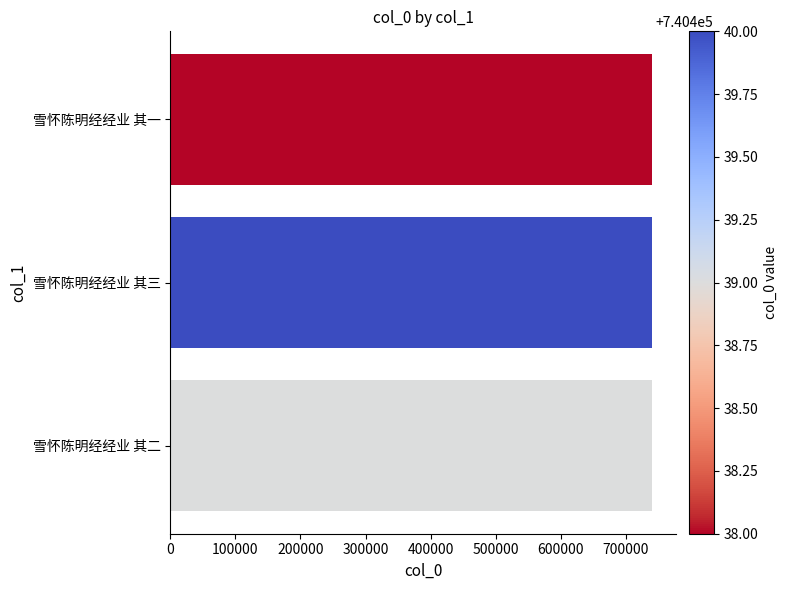

Count the values in the range 740438 to 740440.

3